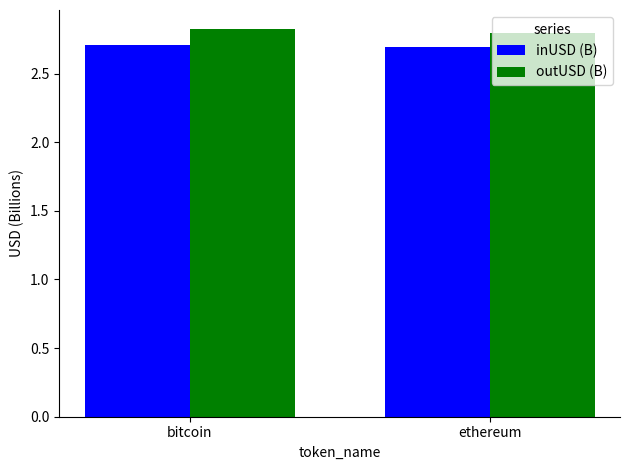

Count the number of data series in this chart.

2